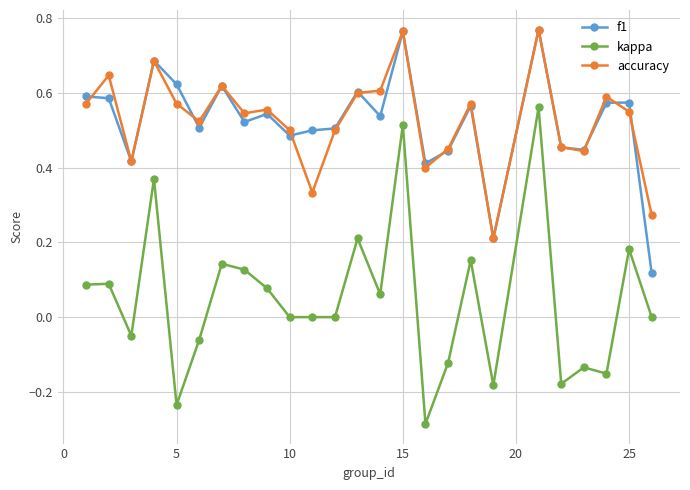

Which series has the widest spread of values?

kappa